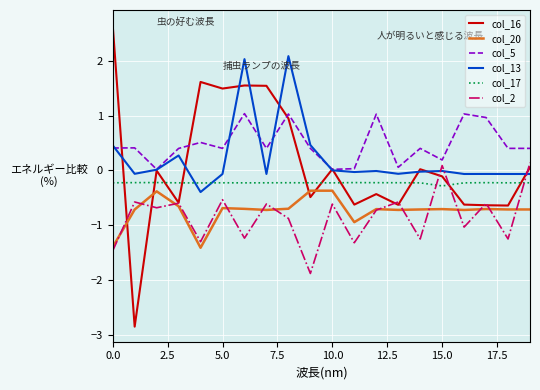

Which series has the largest total across all categories?

col_5